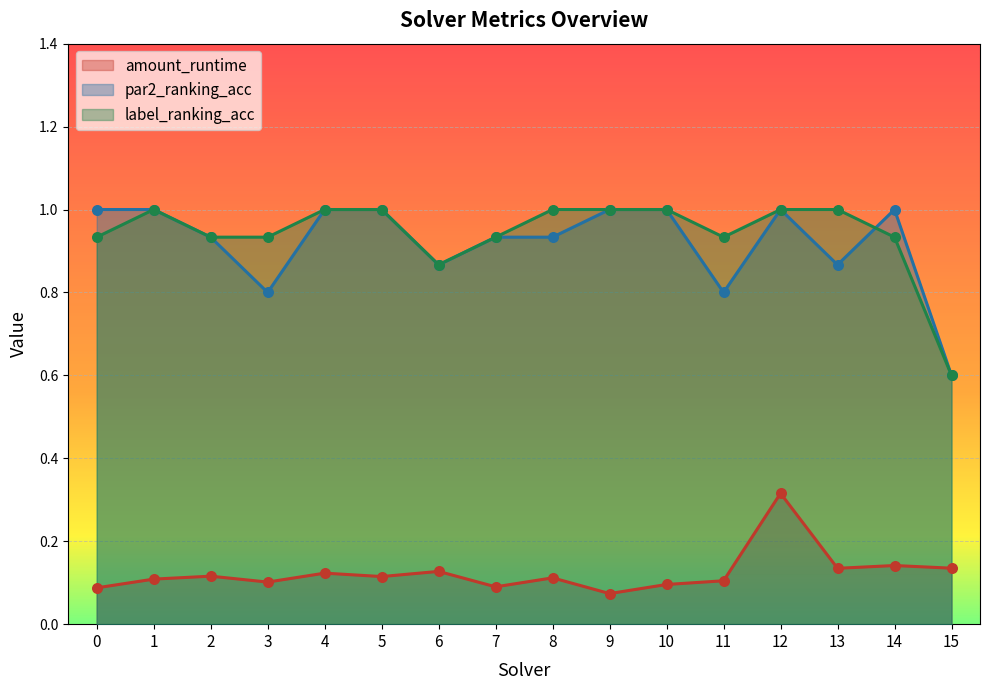

Which series has the largest Y range (max minus min)?

par2_ranking_acc